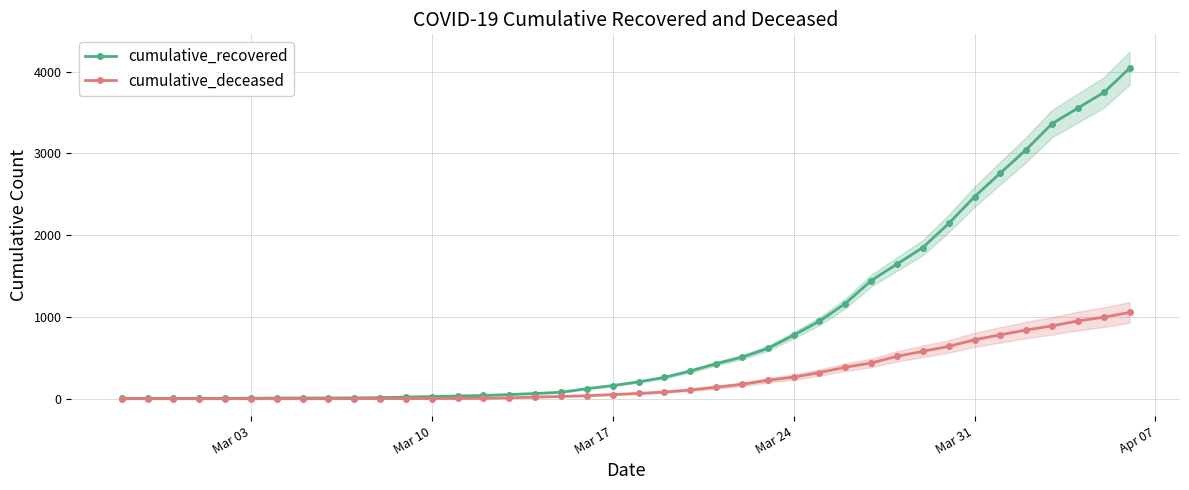

What are all the series names shown in the legend?

cumulative_recovered, cumulative_deceased